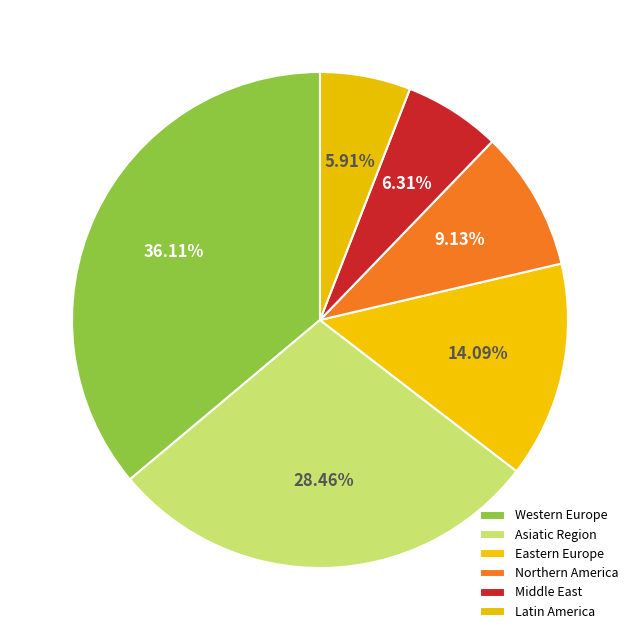

To the nearest percent, what is the difference between the largest and smallest slice percentages?

30%